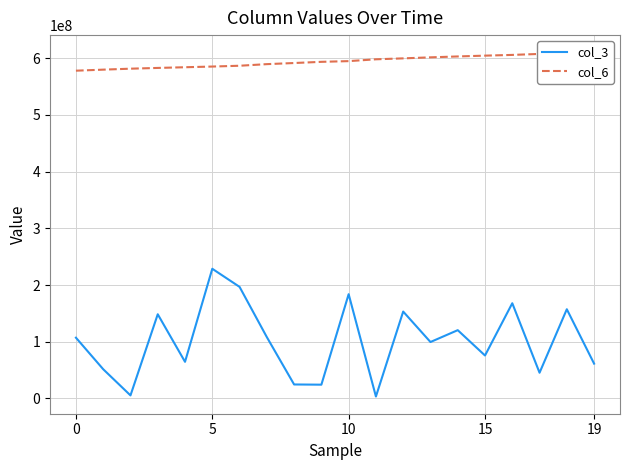

Reading left to right, list all the values displayed in this chart.

col_3: 107107280	51503504	5363664	148432344	64570432	228629456	196715608	108121720	24633120	24261728	183824832	3393936	153184080	99477856	120381072	75699672	167872216	45314704	157271416	61384416
col_6: 577911005	579737149	581447927	582769040	583994489	585206240	586625402	589449658	591424912	593515046	594773394	597982783	599641115	601433361	603016590	604449382	605729055	607473490	608737789	610296627